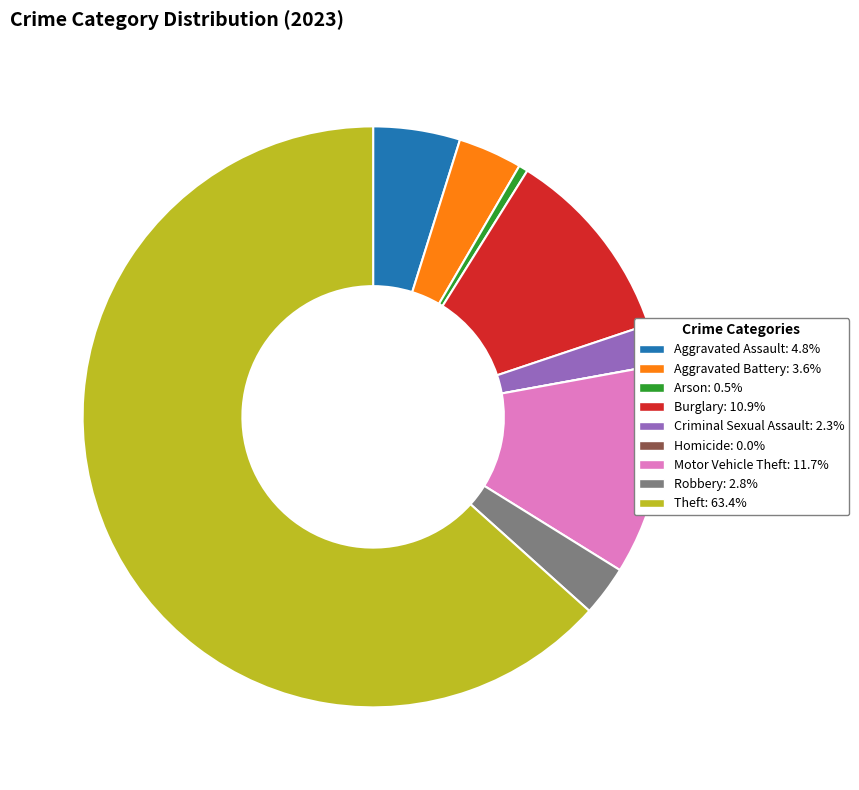

Which slice represents more than half of the pie?

Theft